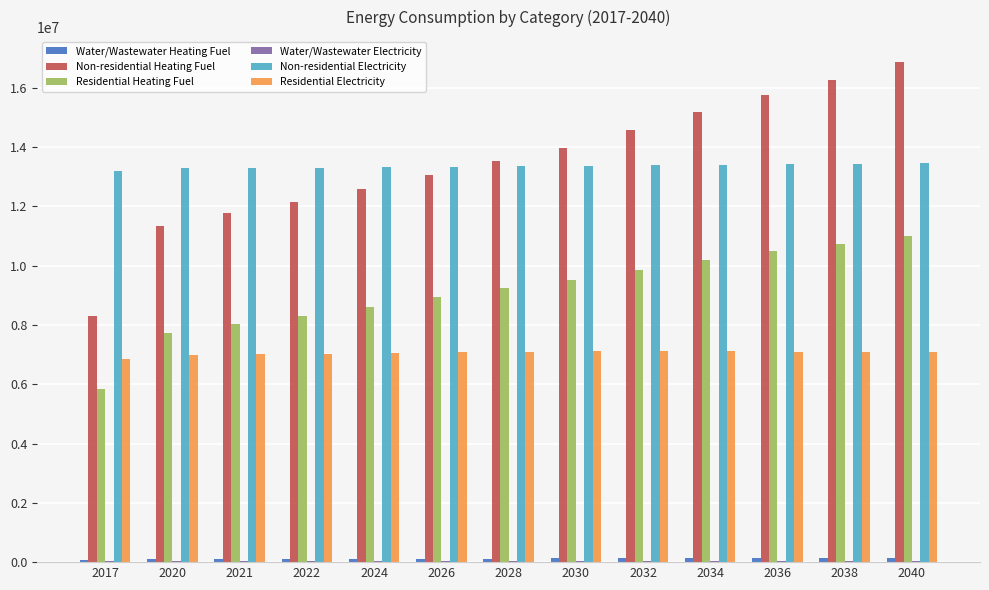

What is the greatest value displayed?

16865949.5